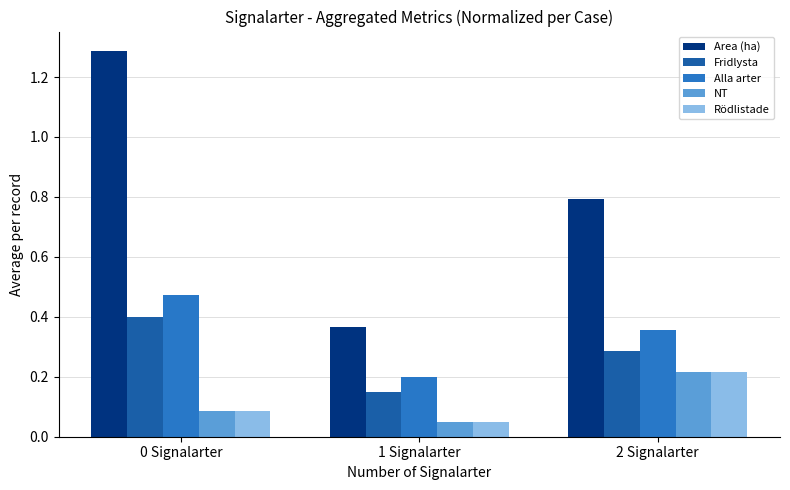

Does the chart contain stacked bars?

No